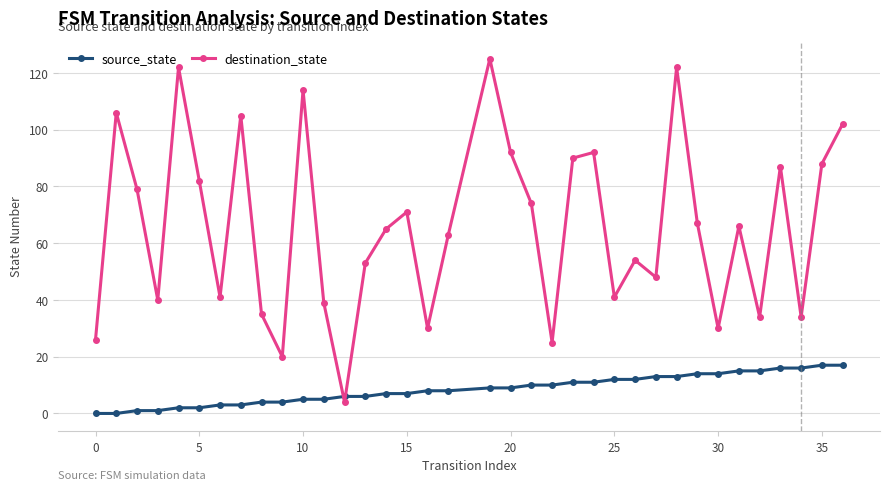

What is the highest value of the source_state series?

17